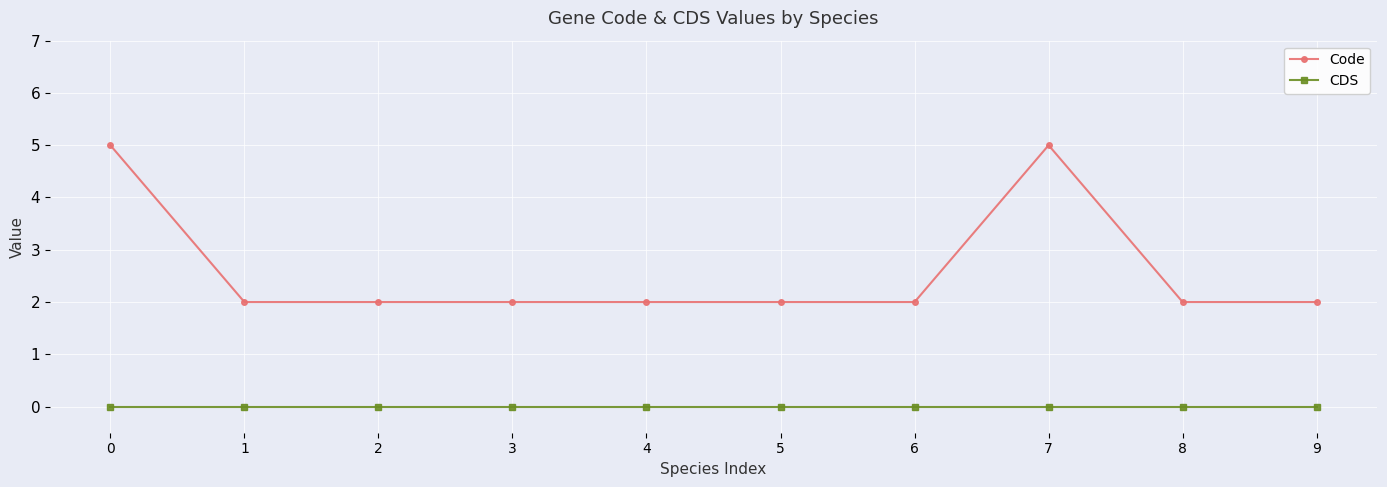

Is the value of Code at 3 greater than the value of CDS at 4?

Yes